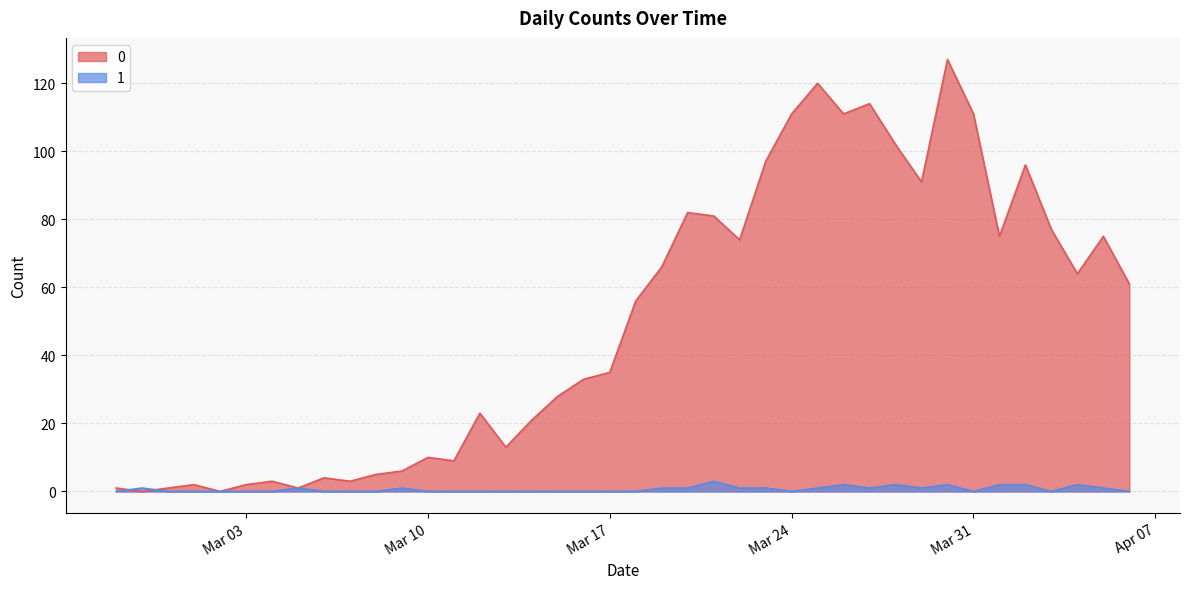

Where is the first local maximum for 1?

2020-02-28